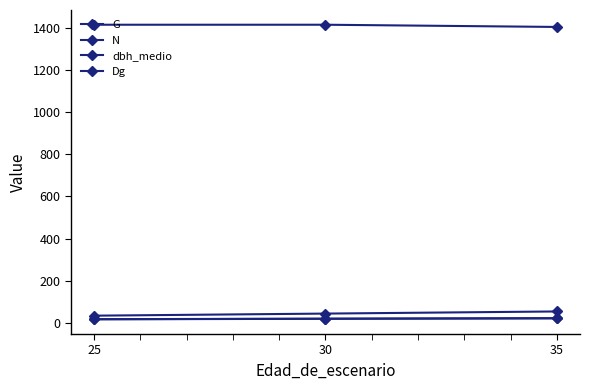

How many lines are shown in the chart?

4